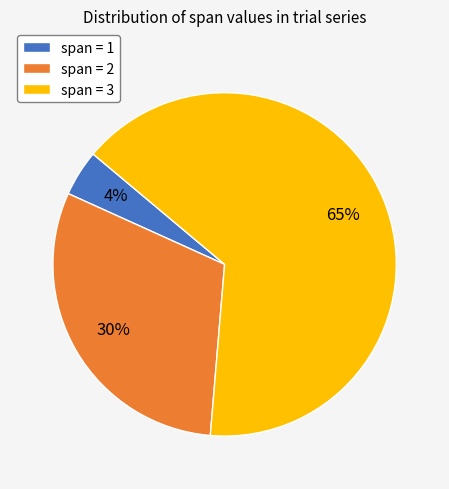

The span = 2 slice represents 37% of the pie. True or false?

False